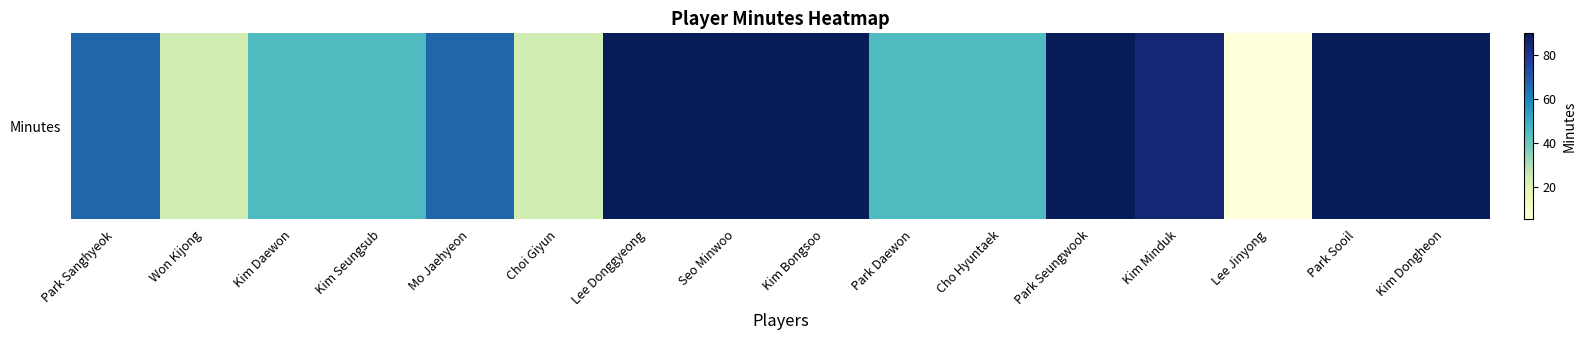

Rank the categories by value from lowest to highest.

Lee Jinyong, Won Kijong, Choi Giyun, Kim Daewon, Kim Seungsub, Park Daewon, Cho Hyuntaek, Park Sanghyeok, Mo Jaehyeon, Kim Minduk, Lee Donggyeong, Seo Minwoo, Kim Bongsoo, Park Seungwook, Park Sooil, Kim Dongheon